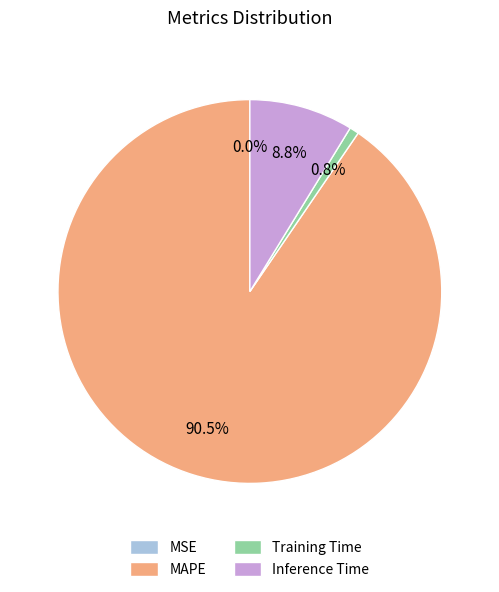

Which slice is the largest?

MAPE